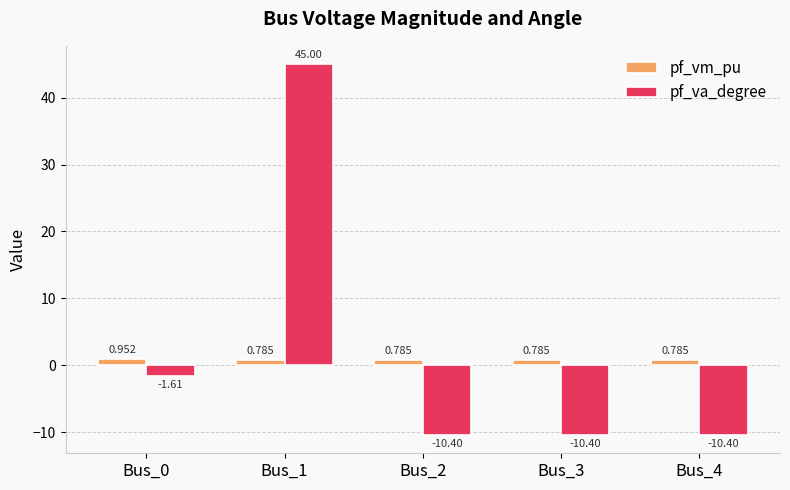

Rank the series by their average value, from highest to lowest.

pf_va_degree, pf_vm_pu